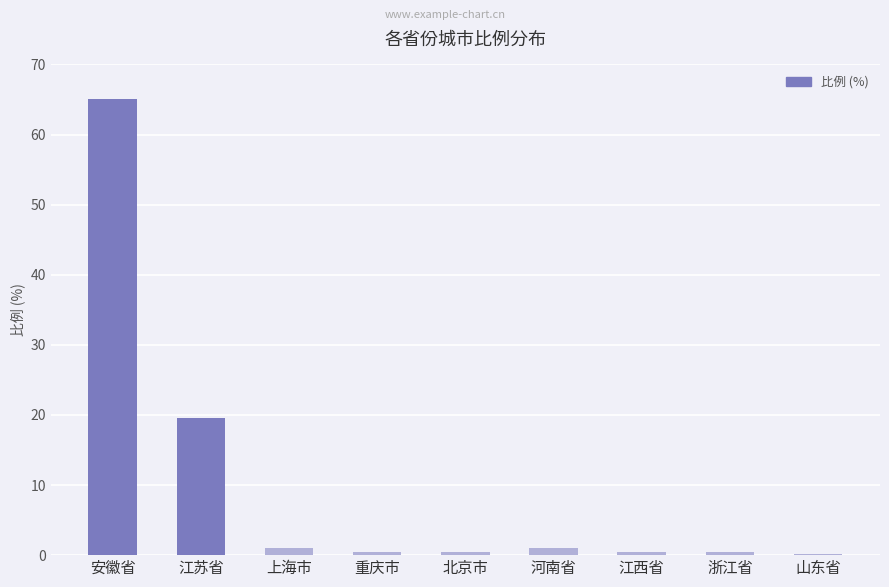

What is the greatest value displayed?

65.0